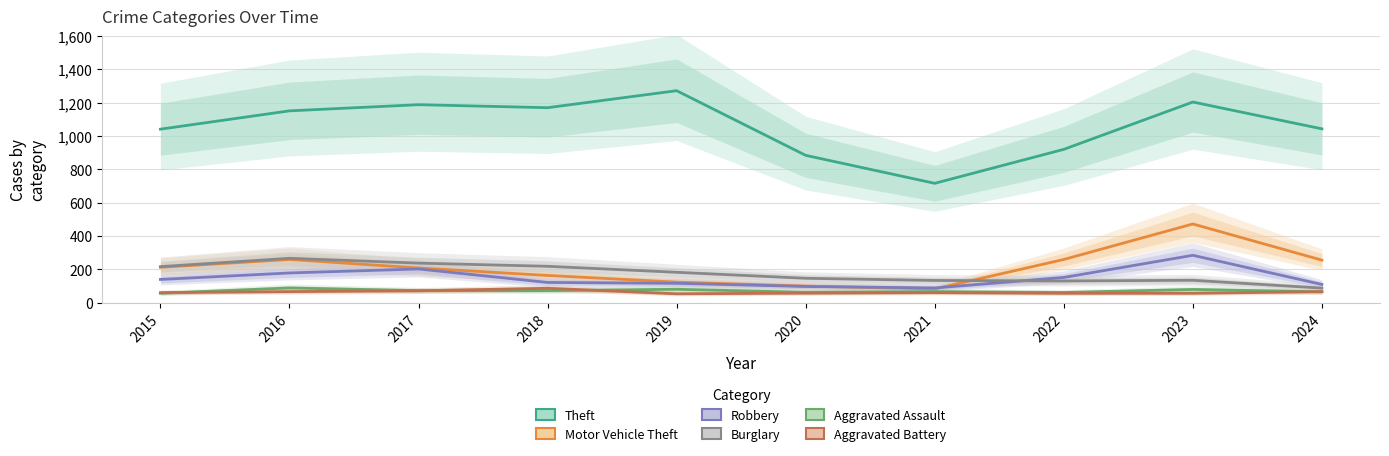

The Robbery series shows 175 at 2023. True or false?

False